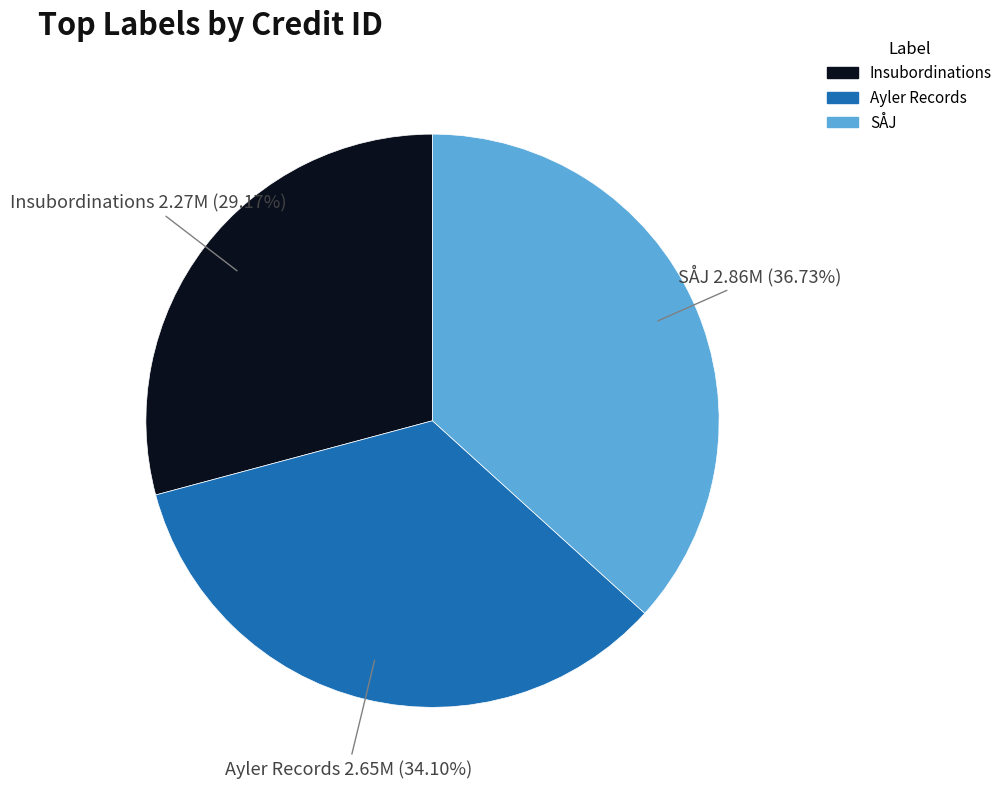

True or false: SÅJ accounts for 37% of the total.

True